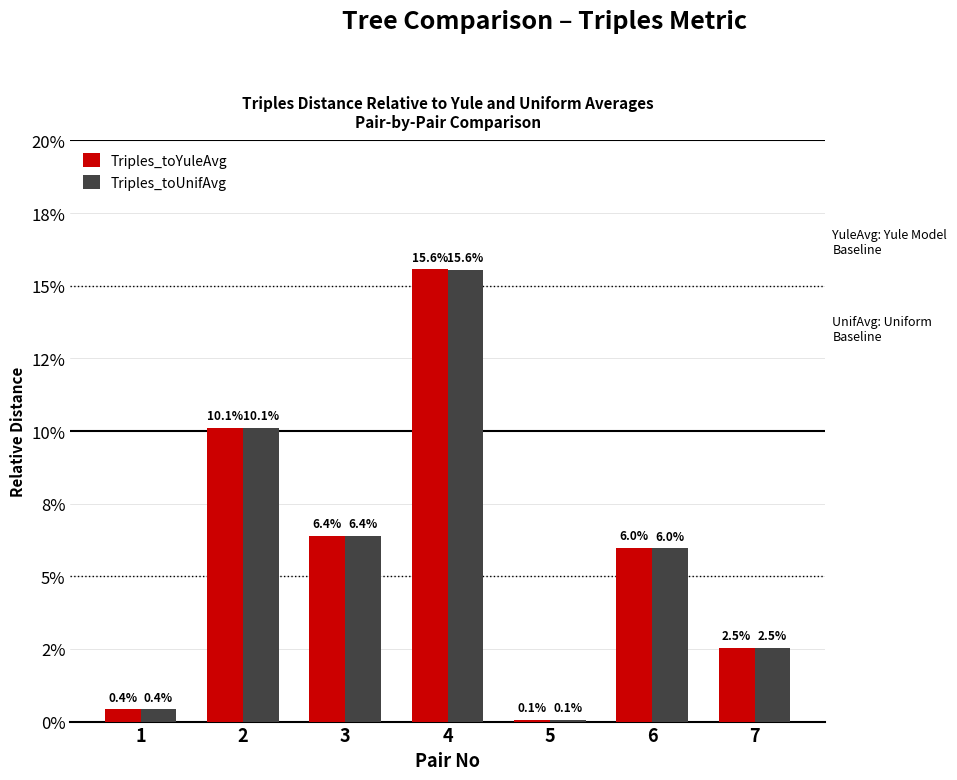

Reading left to right, what are all the values shown in this chart?

Triples_toYuleAvg: 1=0.0	2=0.1	3=0.1	4=0.2	5=0.0	6=0.1	7=0.0
Triples_toUnifAvg: 1=0.0	2=0.1	3=0.1	4=0.2	5=0.0	6=0.1	7=0.0